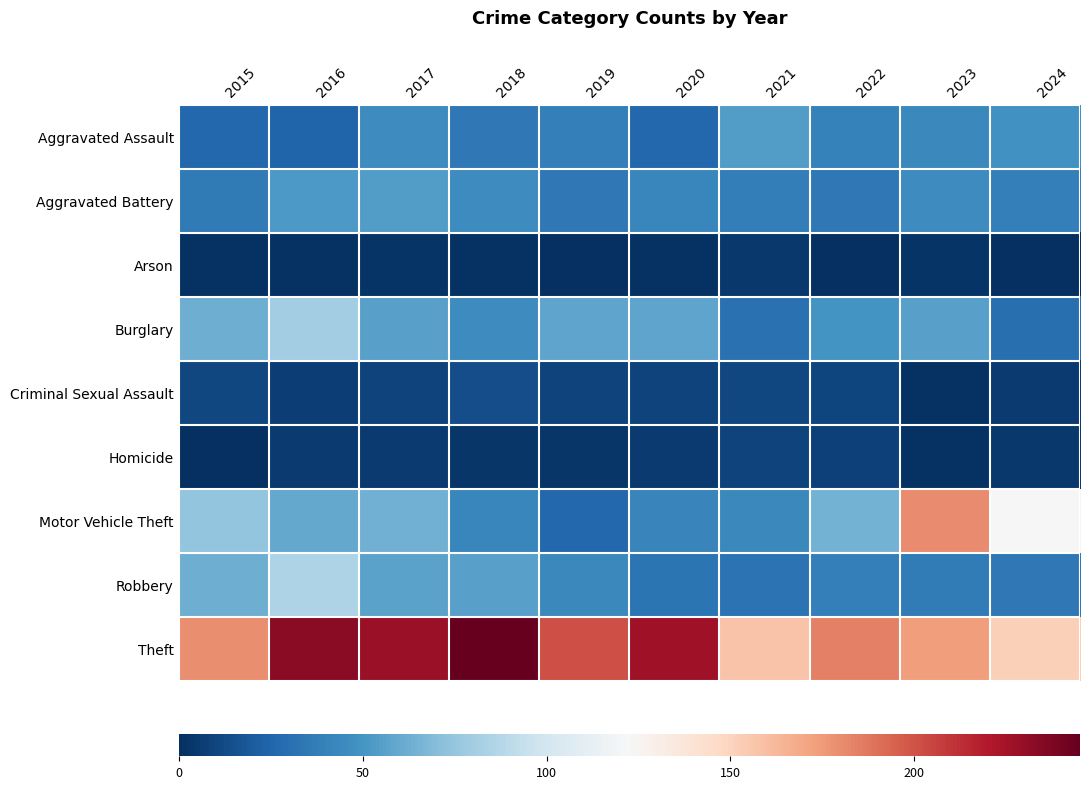

Between 2017 and 2020, which is larger?

2017